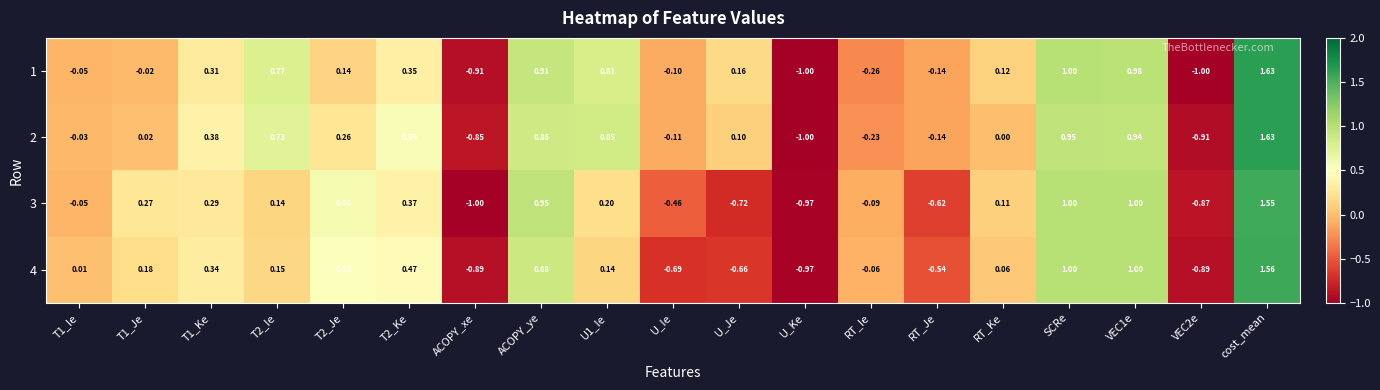

How many distinct data groups are displayed?

4